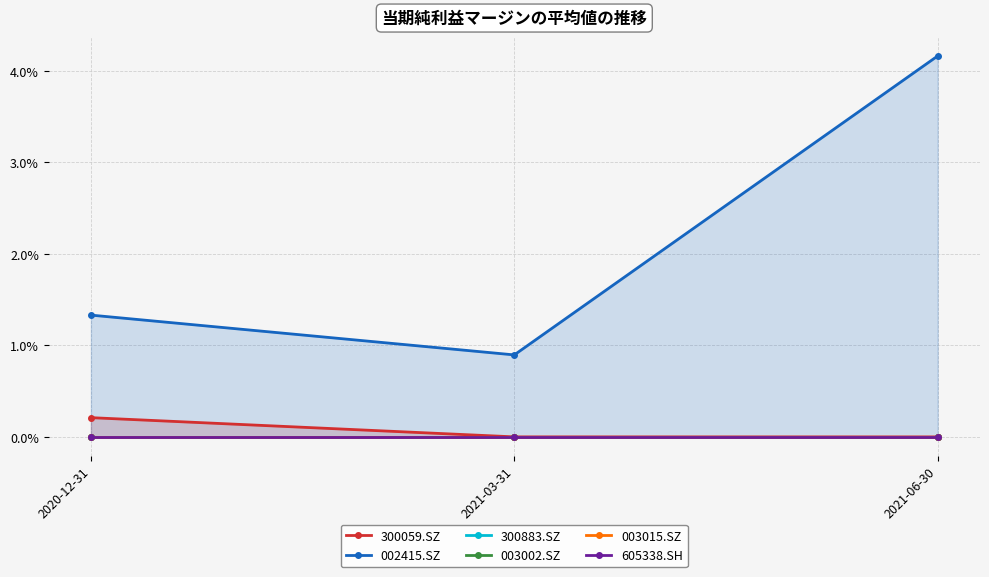

How many categories are shown in the chart?

3